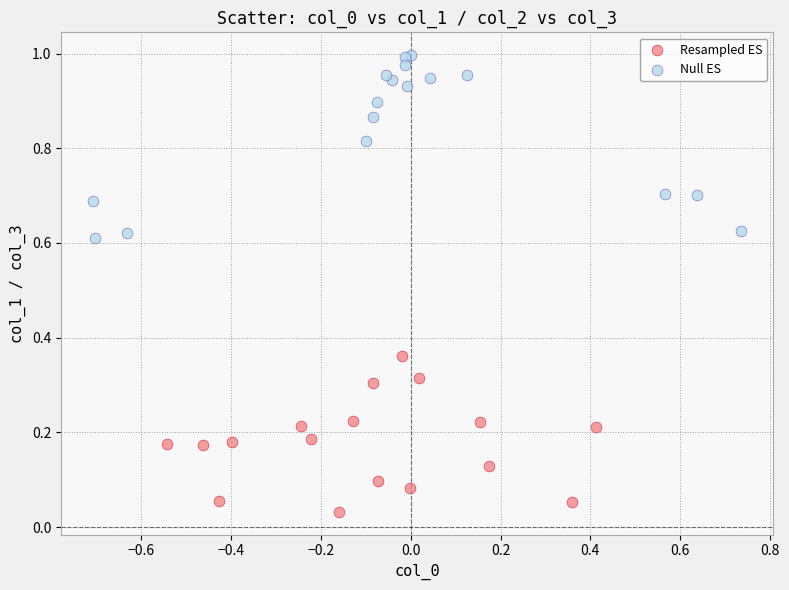

Which series reaches the maximum Y coordinate?

Null ES